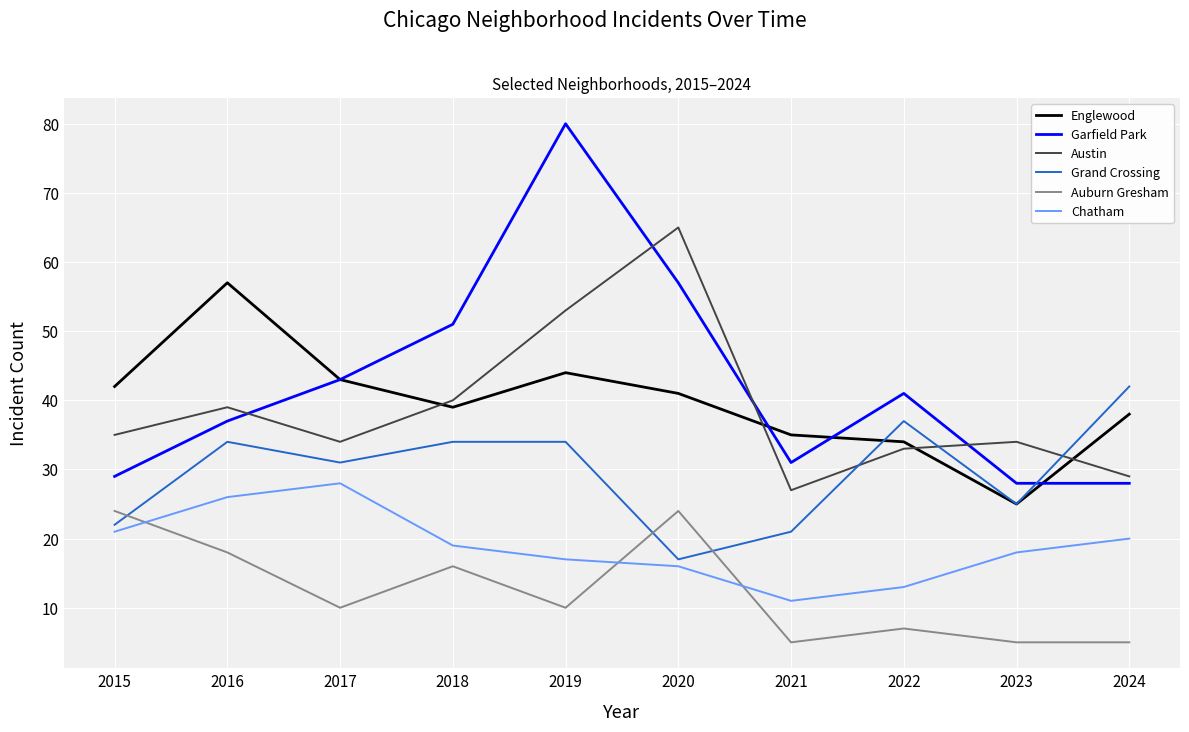

Which category has the lowest value in the Grand Crossing series?

2020